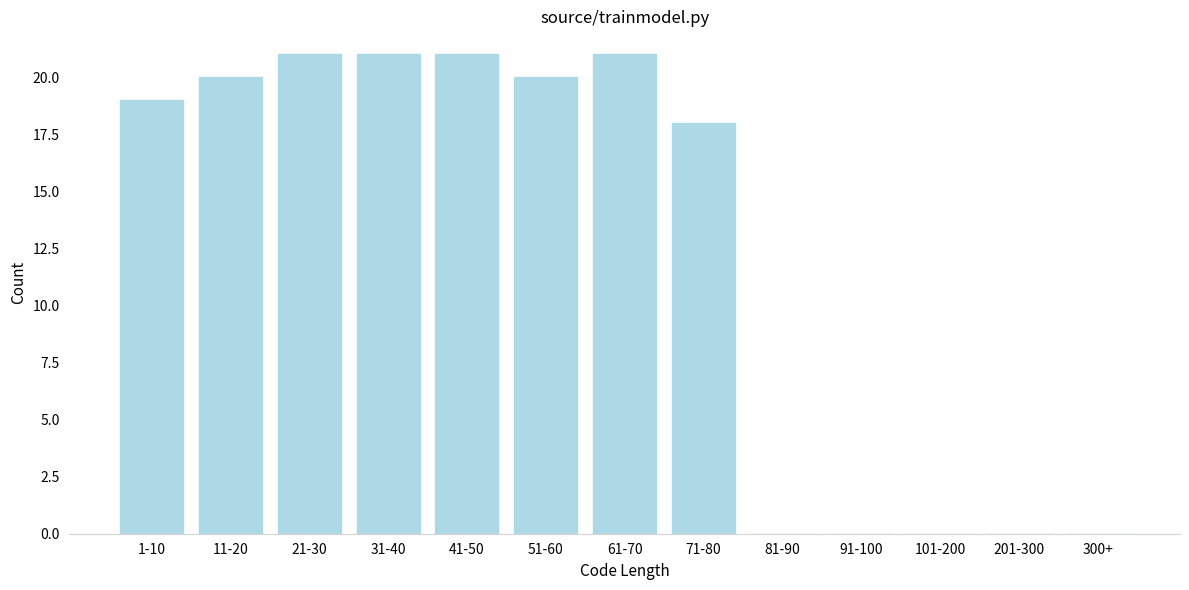

Reading left to right, transcribe all the data shown in this chart.

1-10=19	11-20=20	21-30=21	31-40=21	41-50=21	51-60=20	61-70=21	71-80=18	81-90=0	91-100=0	101-200=0	201-300=0	300+=0